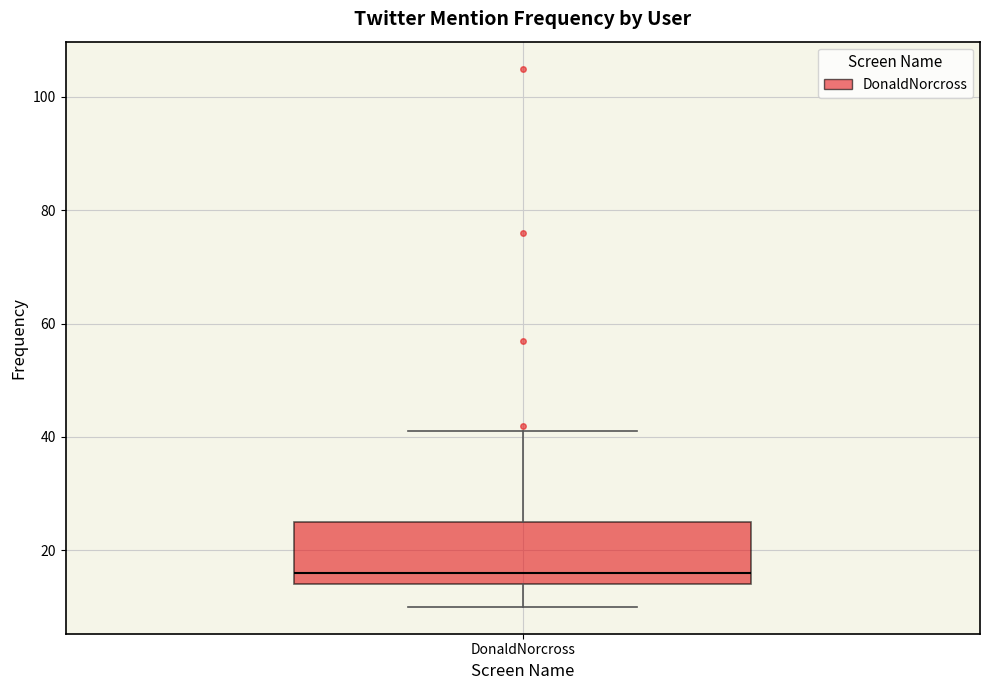

Where is the upper edge of the box for DonaldNorcross on the y-axis? The values are not printed on the chart, so give them approximately, as read against the axis.

26